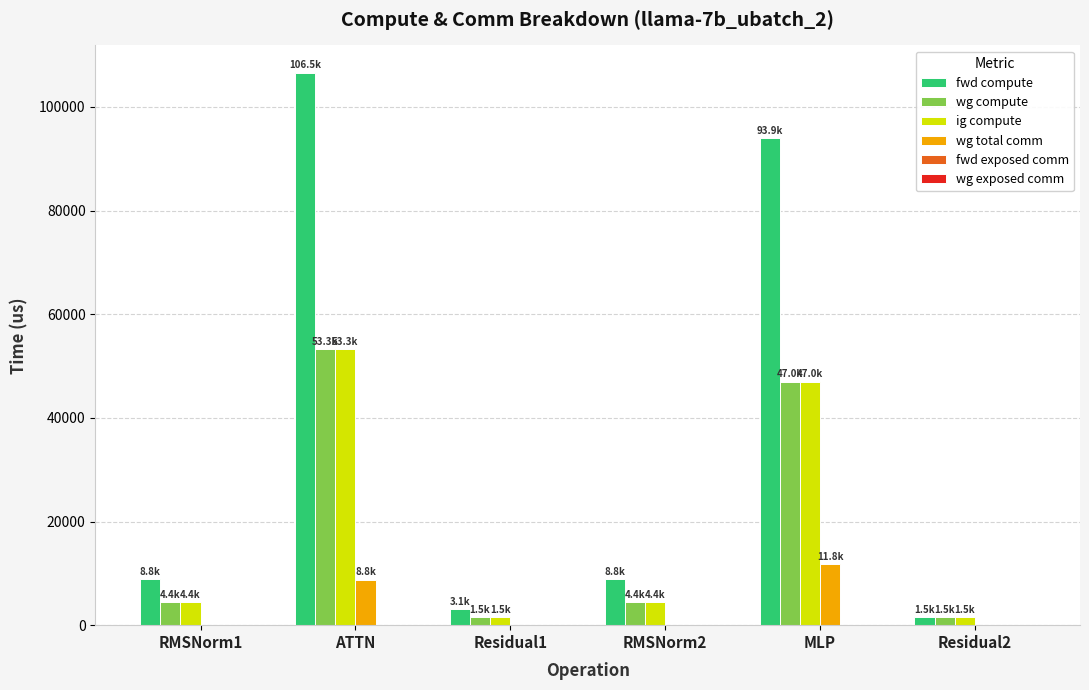

Which series has the widest spread of values?

fwd compute